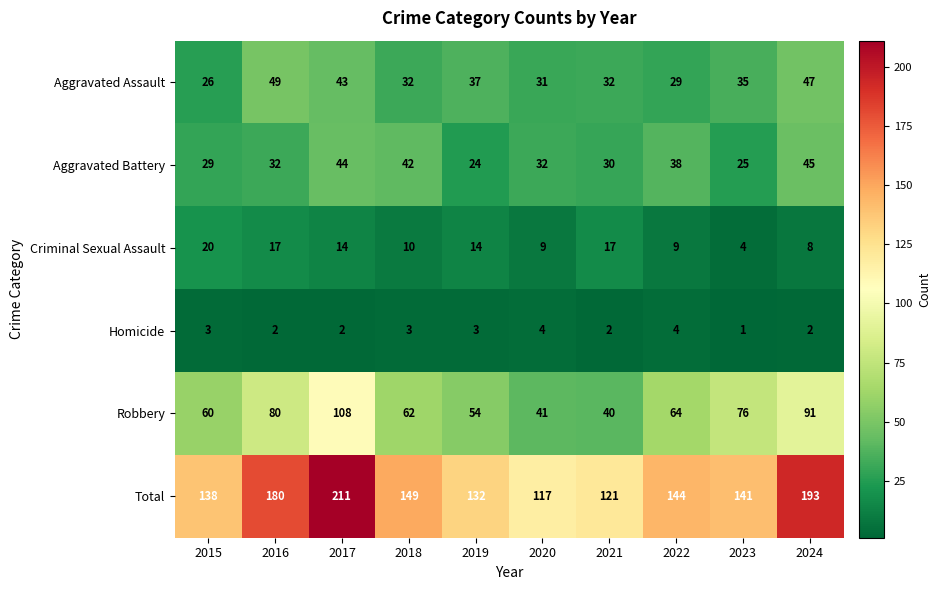

Rank the series by their maximum value, from highest to lowest.

Total, Robbery, Aggravated Assault, Aggravated Battery, Criminal Sexual Assault, Homicide